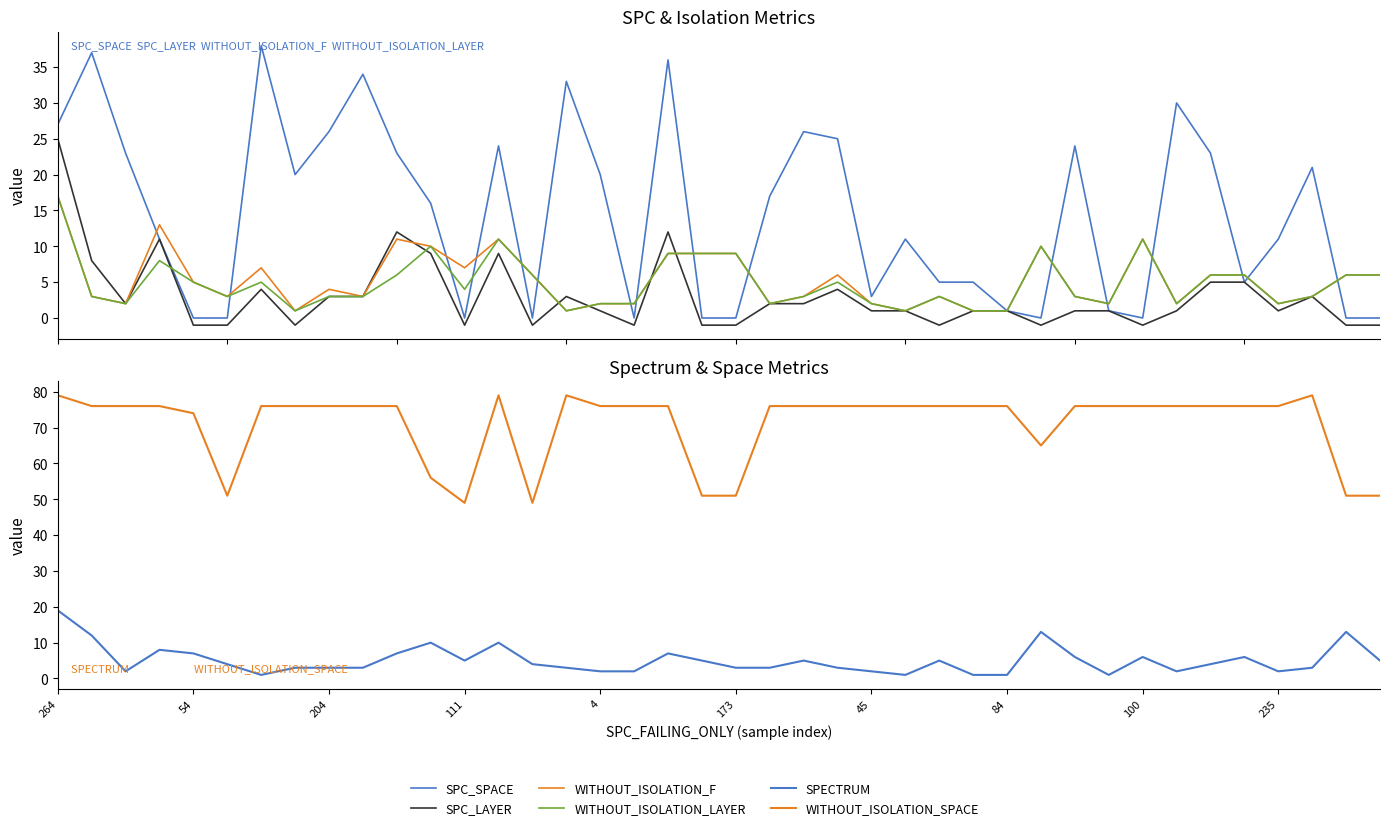

Is the value of SPC_LAYER at 24 greater than the value of WITHOUT_ISOLATION_SPACE at 35?

No